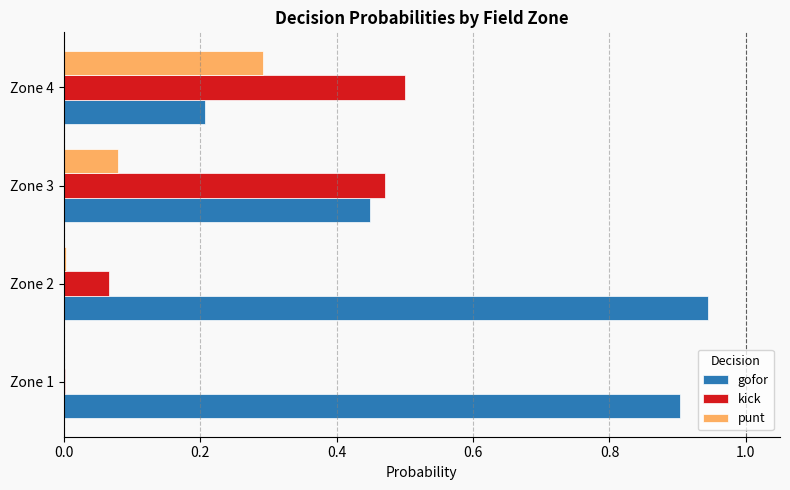

Which series has the largest total across all categories?

gofor